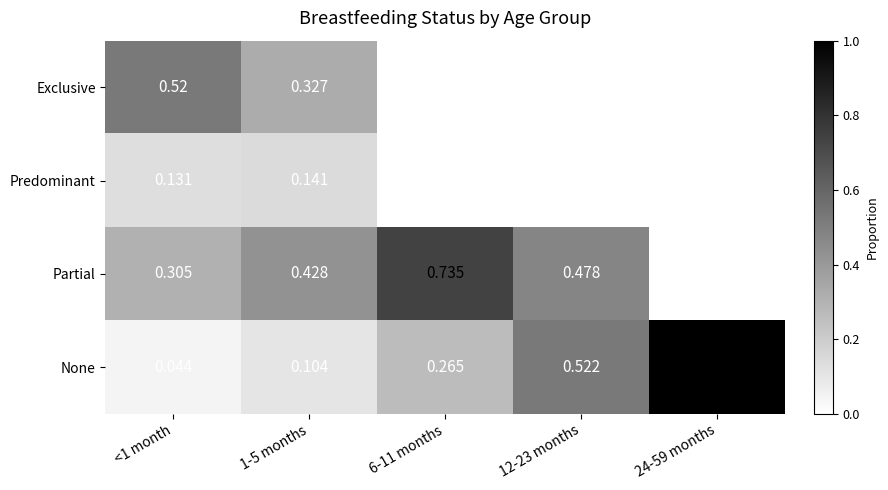

Which series has the largest total across all categories?

Partial